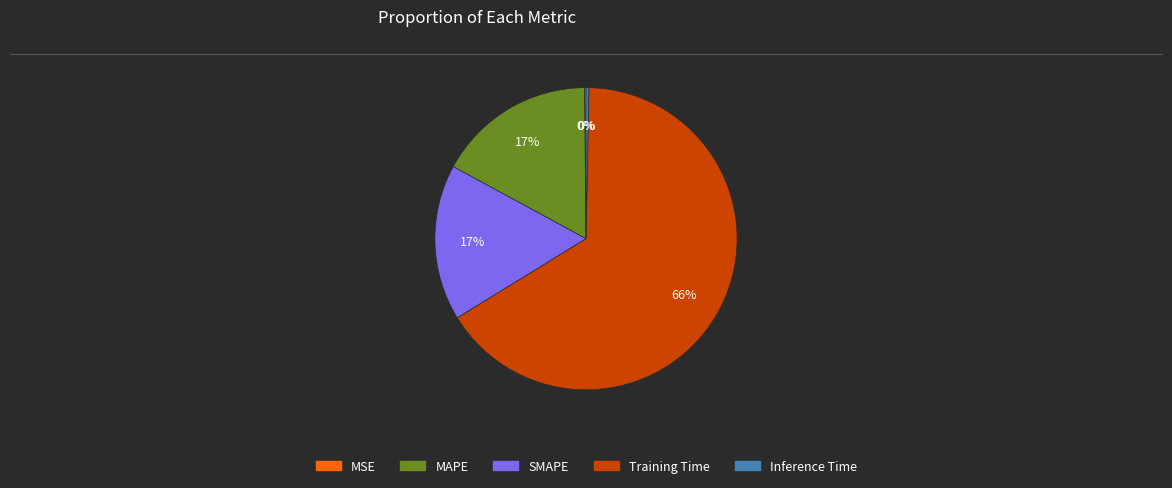

Is it true that SMAPE is 2% of the pie?

False